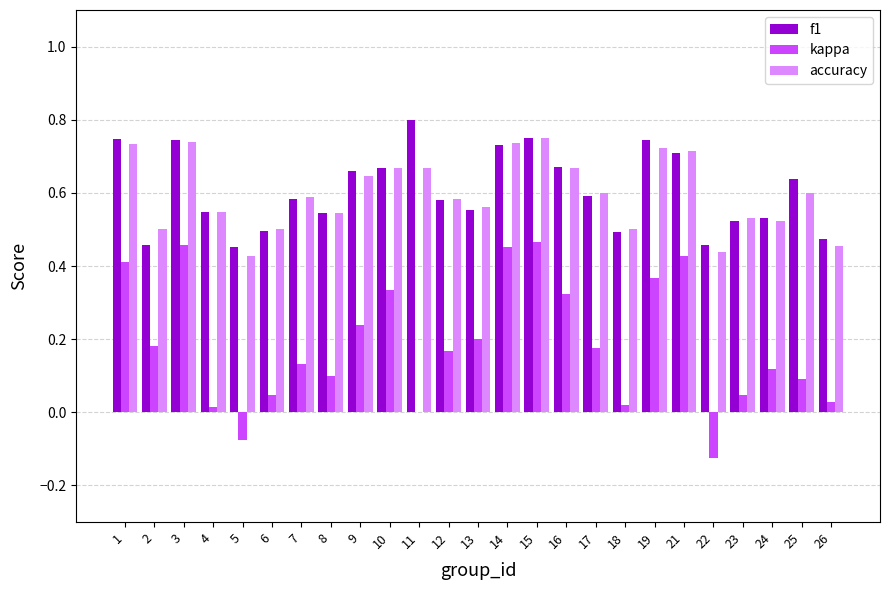

Which label corresponds to the largest value in the chart?

11